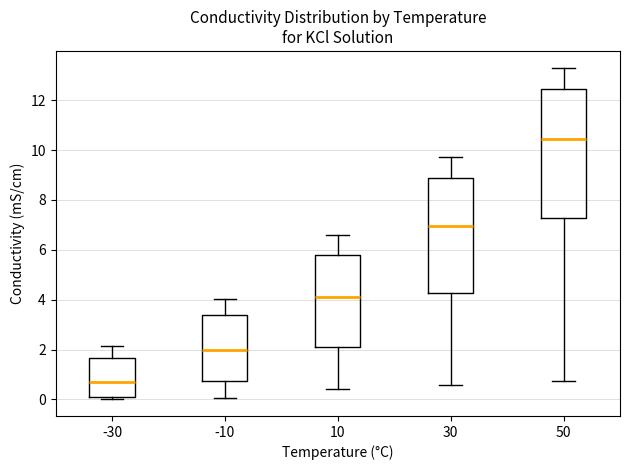

Reading left to right, read every box against the y-axis: the position of its median line, the range the box covers, and the ends of its whiskers. The values are not printed on the chart, so give them approximately, as read against the axis.

-30: median 0.6, box 0.2 to 1.6, whiskers 0.0 to 2.2
-10: median 2.0, box 0.8 to 3.4, whiskers 0.0 to 4.0
10: median 4.0, box 2.0 to 5.8, whiskers 0.4 to 6.6
30: median 7.0, box 4.2 to 8.8, whiskers 0.6 to 9.8
50: median 10.4, box 7.2 to 12.4, whiskers 0.8 to 13.4